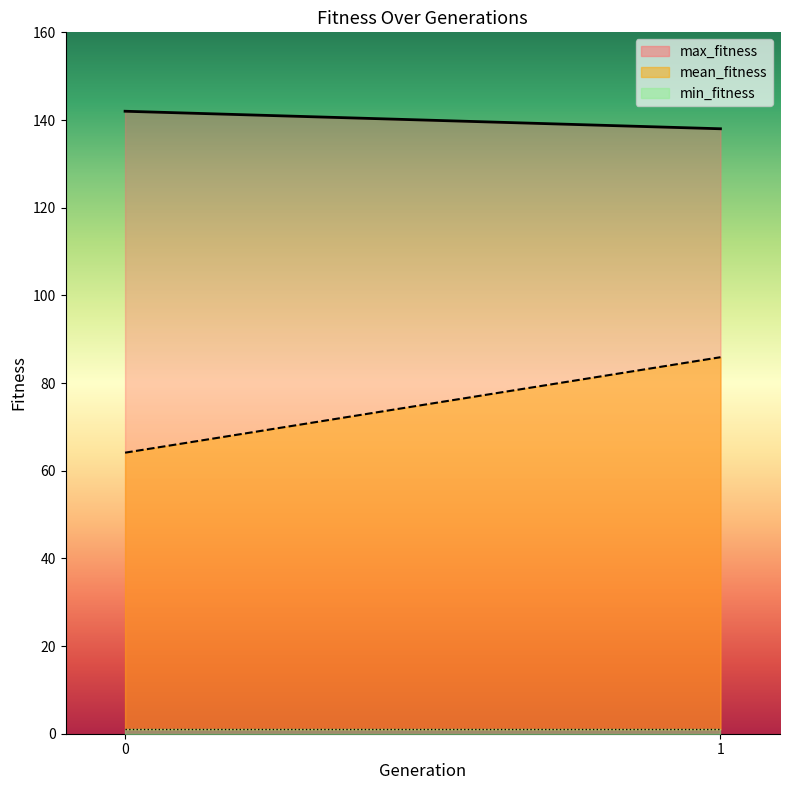

What is the minimum value shown in the chart?

1